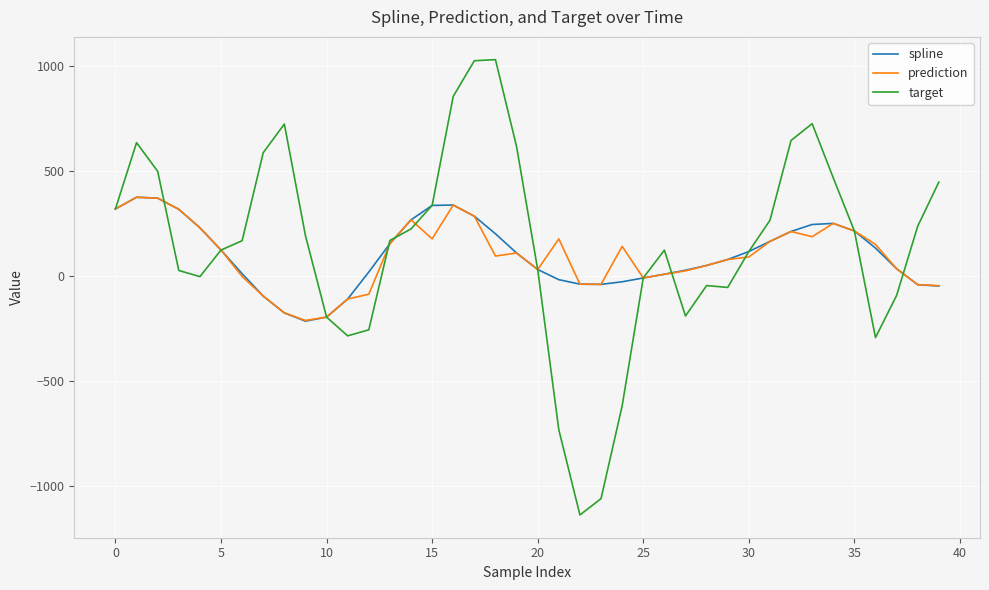

Which series has the widest spread of values?

target